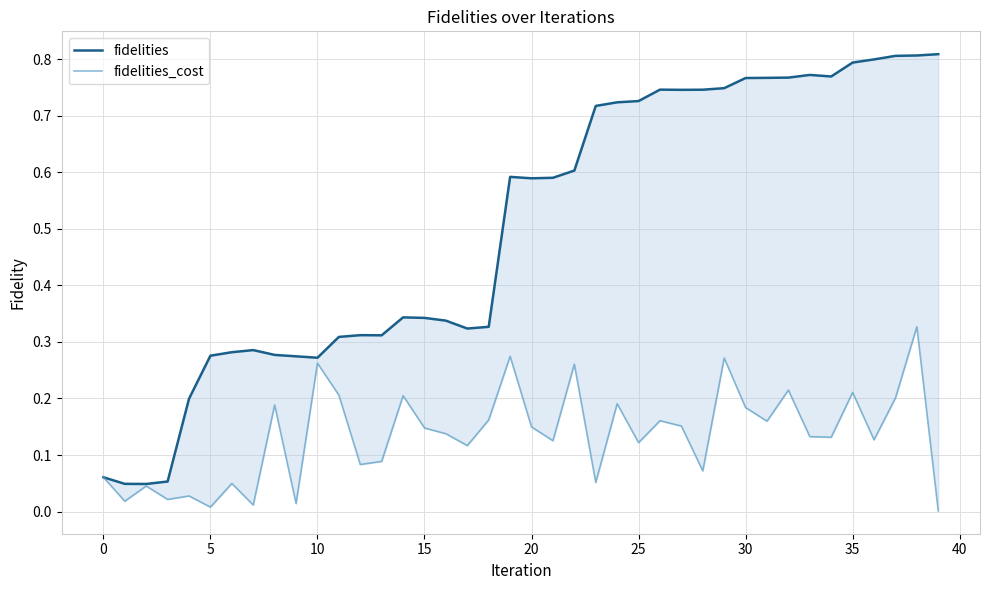

How many lines are shown in the chart?

2